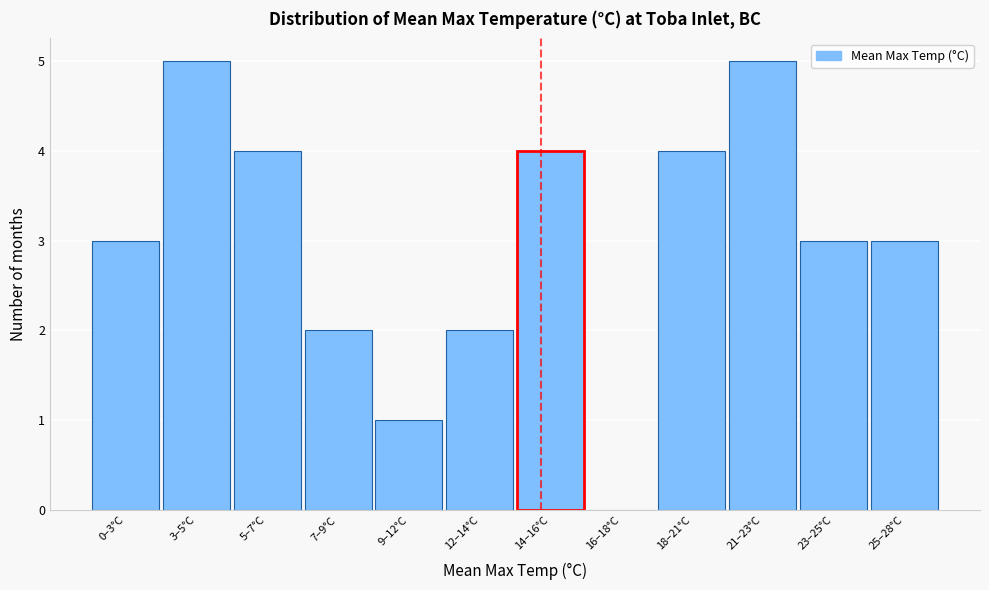

Reading right to left, list all the values displayed in this chart.

25–28°C=3	23–25°C=3	21–23°C=5	18–21°C=4	16–18°C=0	14–16°C=4	12–14°C=2	9–12°C=1	7–9°C=2	5–7°C=4	3–5°C=5	0–3°C=3